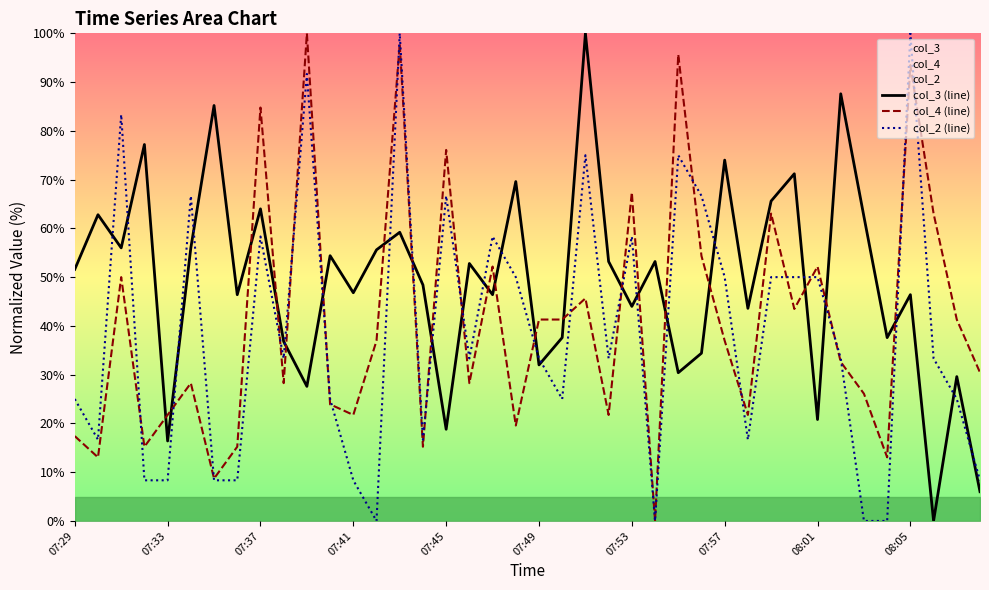

Is it true that col_3 (line) equals 31.3 at 13?

False